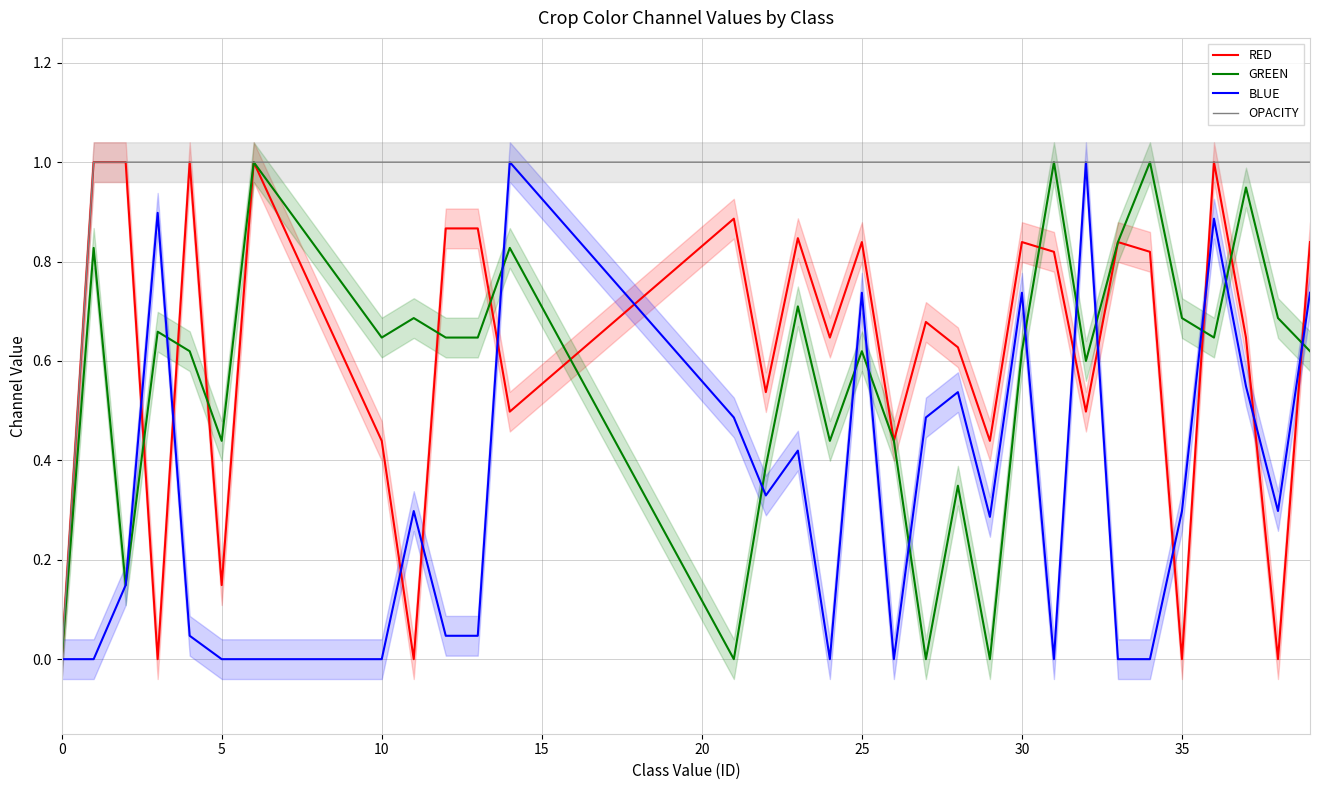

True or false: OPACITY and BLUE cross at least once.

False